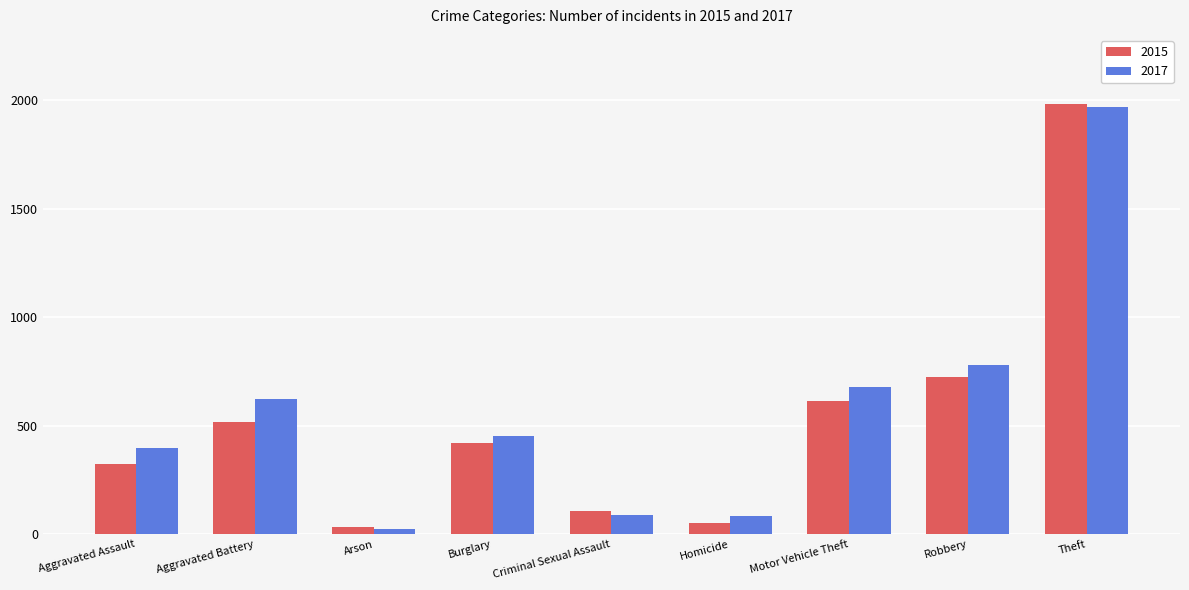

At Aggravated Battery, list the series in order from smallest to largest.

2015, 2017